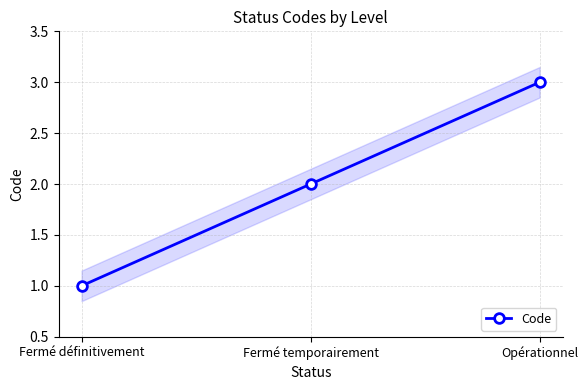

What is the approximate value at Fermé définitivement?

1